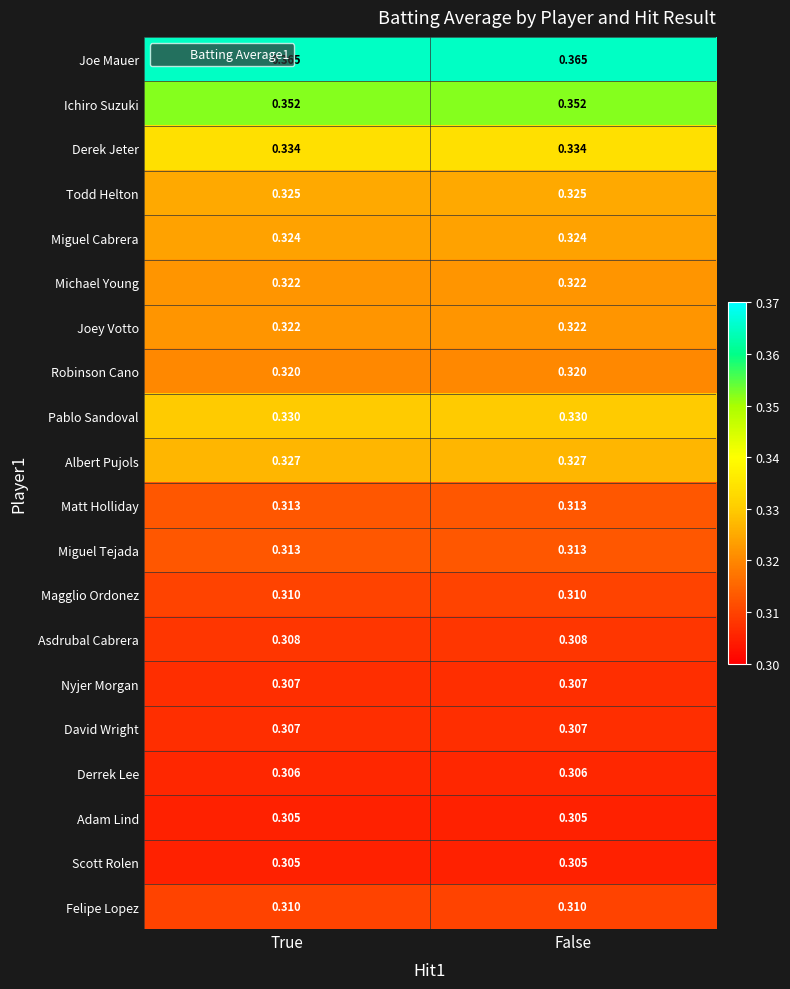

Which series has the largest total across all categories?

Joe Mauer